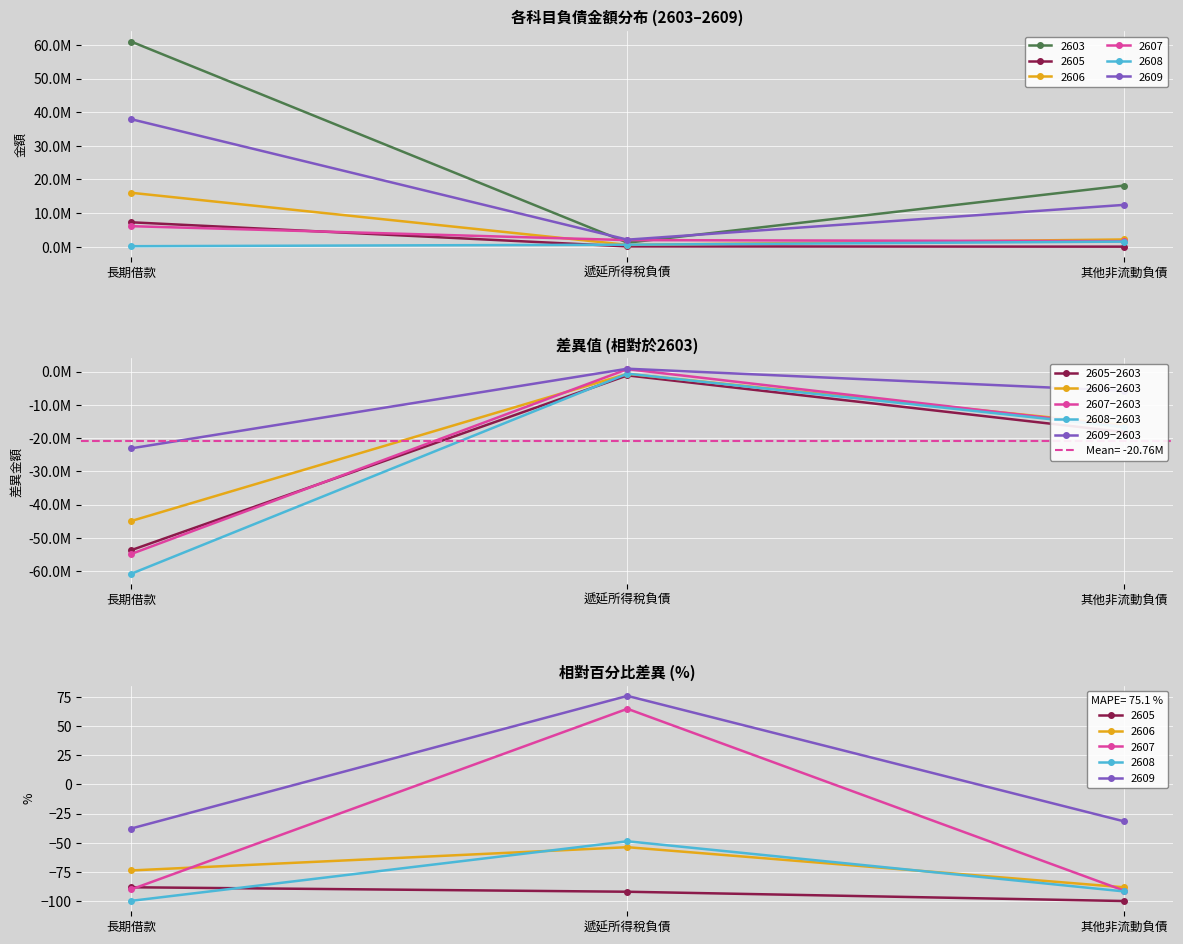

Count the number of categories in the chart.

3